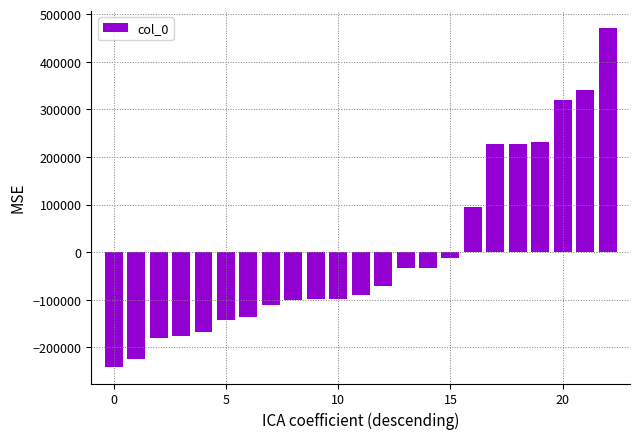

What is the maximum value shown in the chart?

471455.4